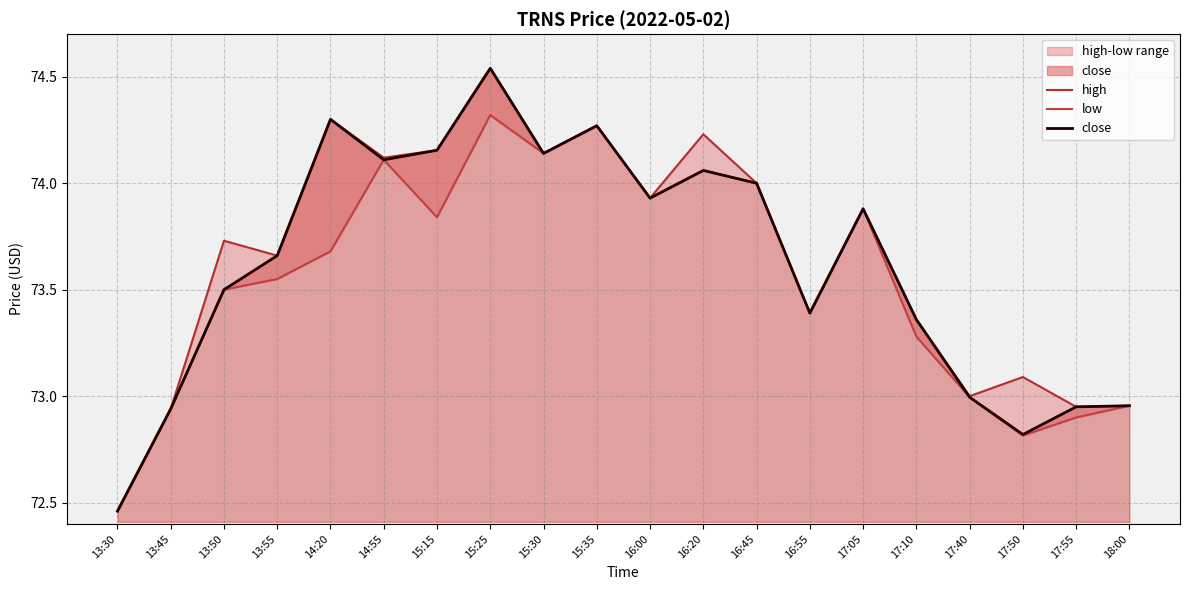

What is the value of the low point at the 3rd from the left?

73.5